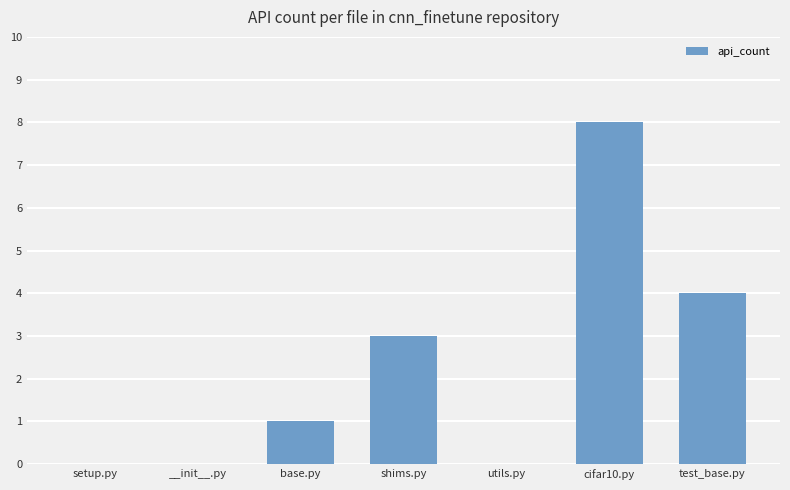

What is the maximum value shown in the chart?

8